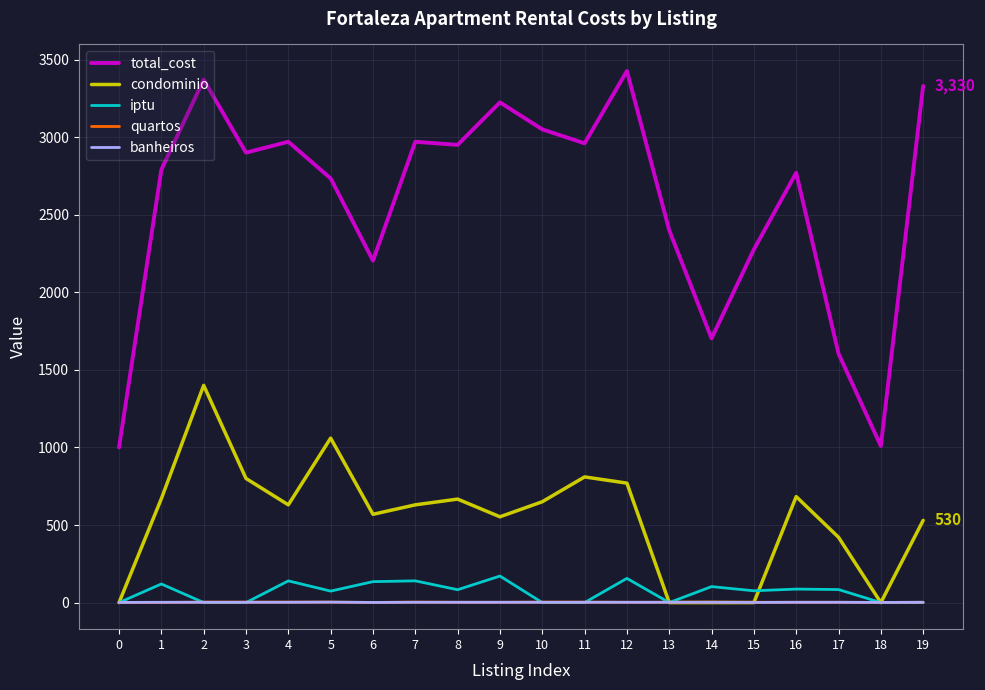

Which series has the largest total across all categories?

total_cost